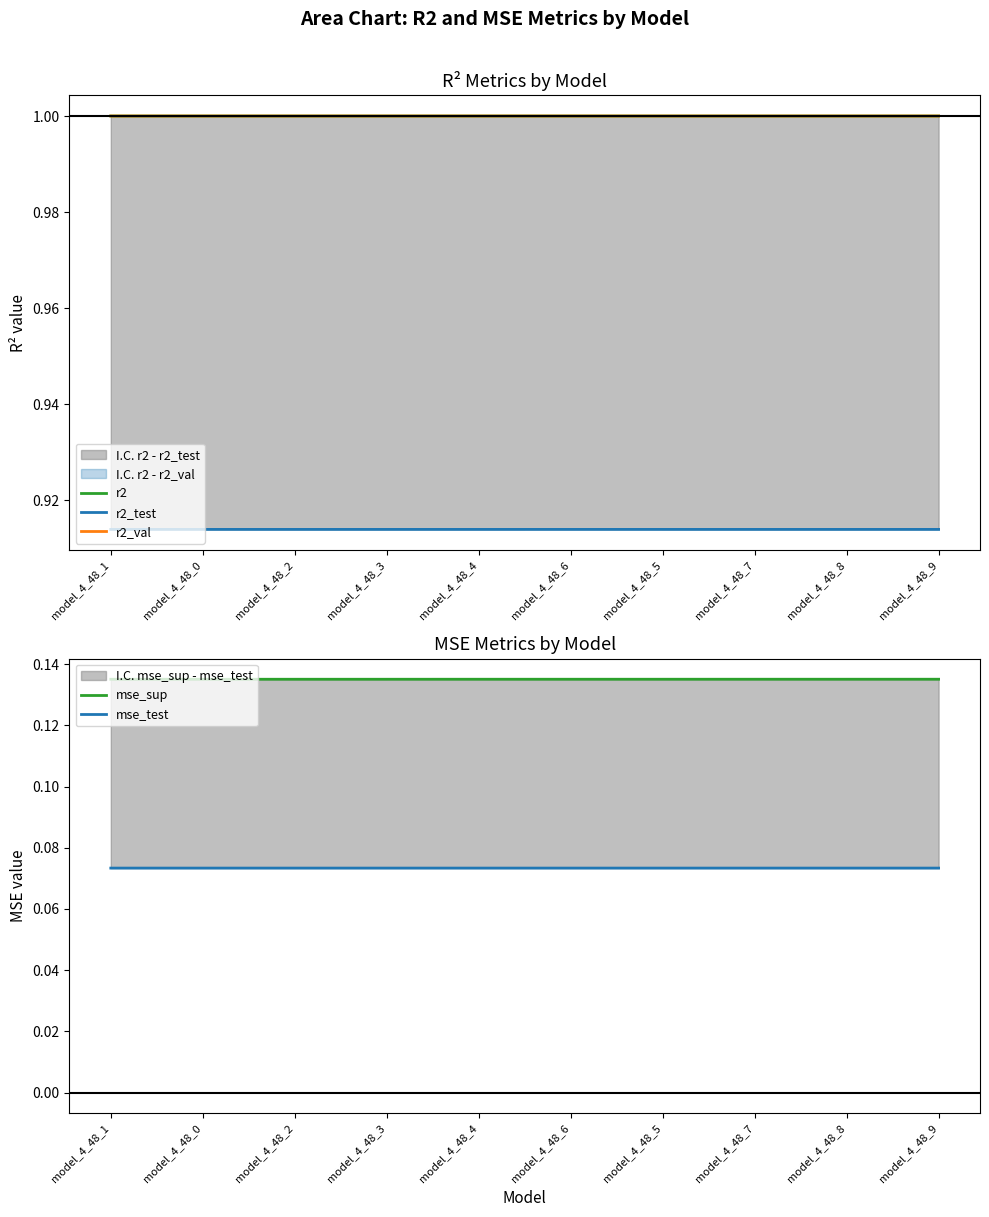

What is the minimum value for mse_sup?

0.1